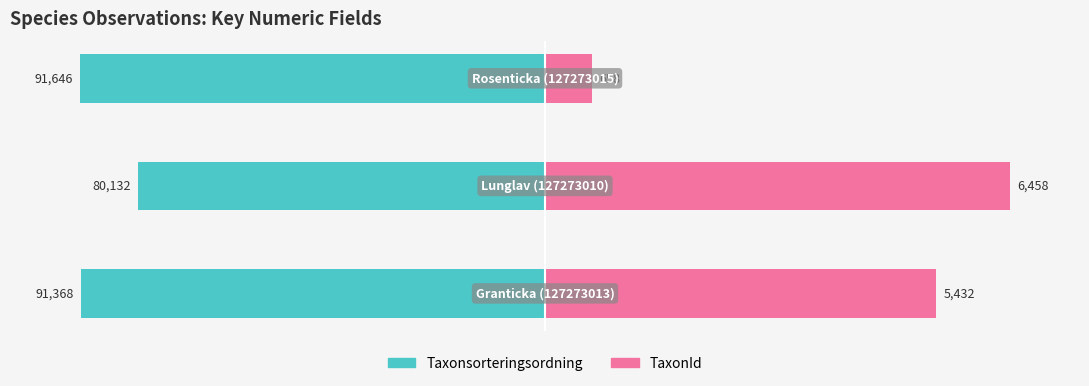

Reading left to right, transcribe all the data shown in this chart.

Taxonsorteringsordning: -99.7	-87.4	-100.0
TaxonId: 84.1	100.0	10.2